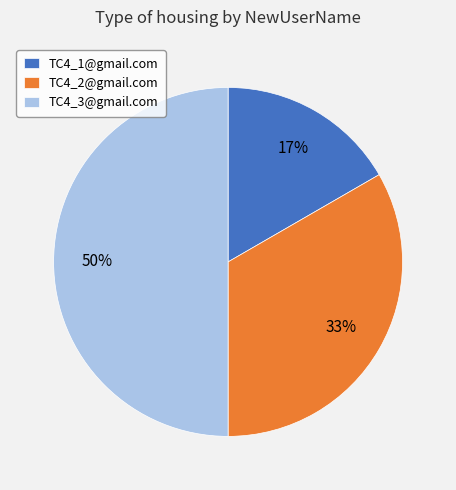

Count the number of slices in the pie.

3